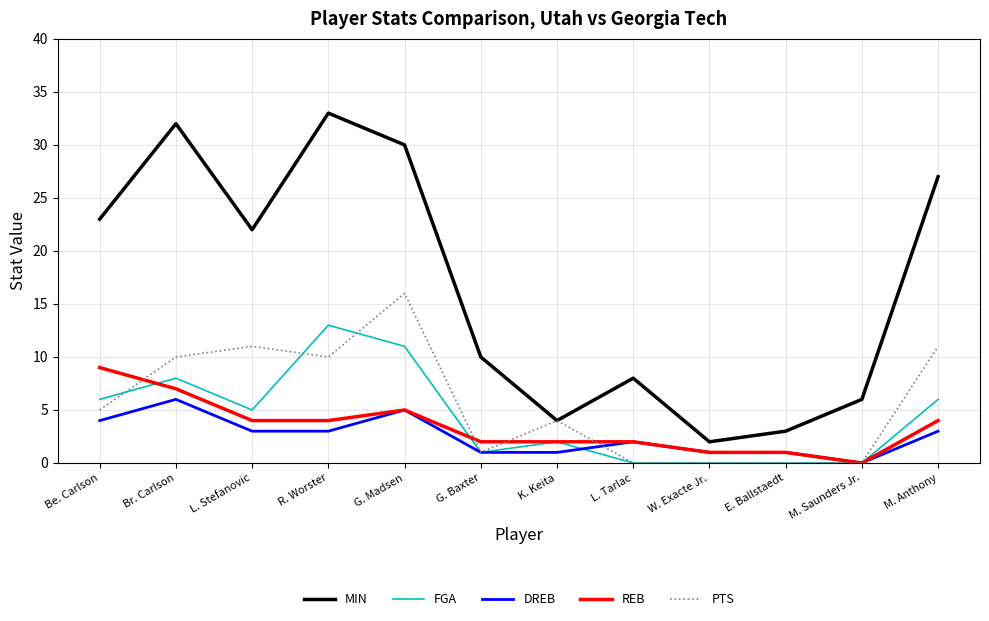

What is the total value across all series at R. Worster?

63